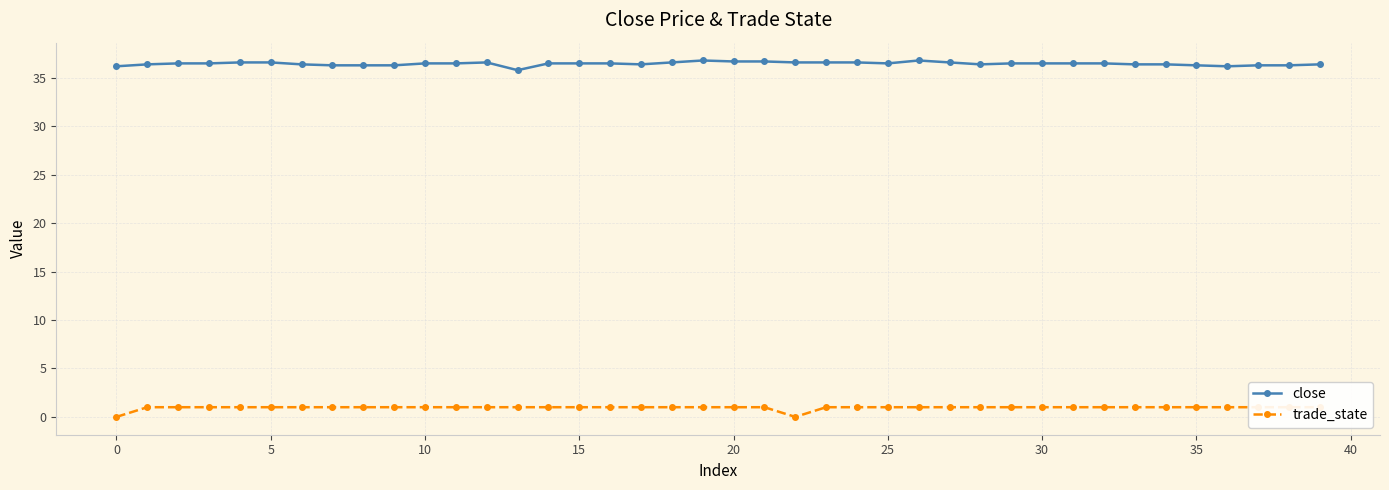

What is the difference between the second highest and minimum values in the trade_state series?

1.0